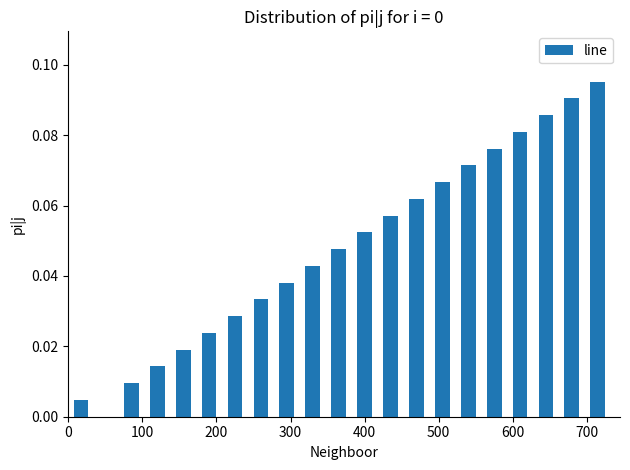

What is the sum of all values?

1.0